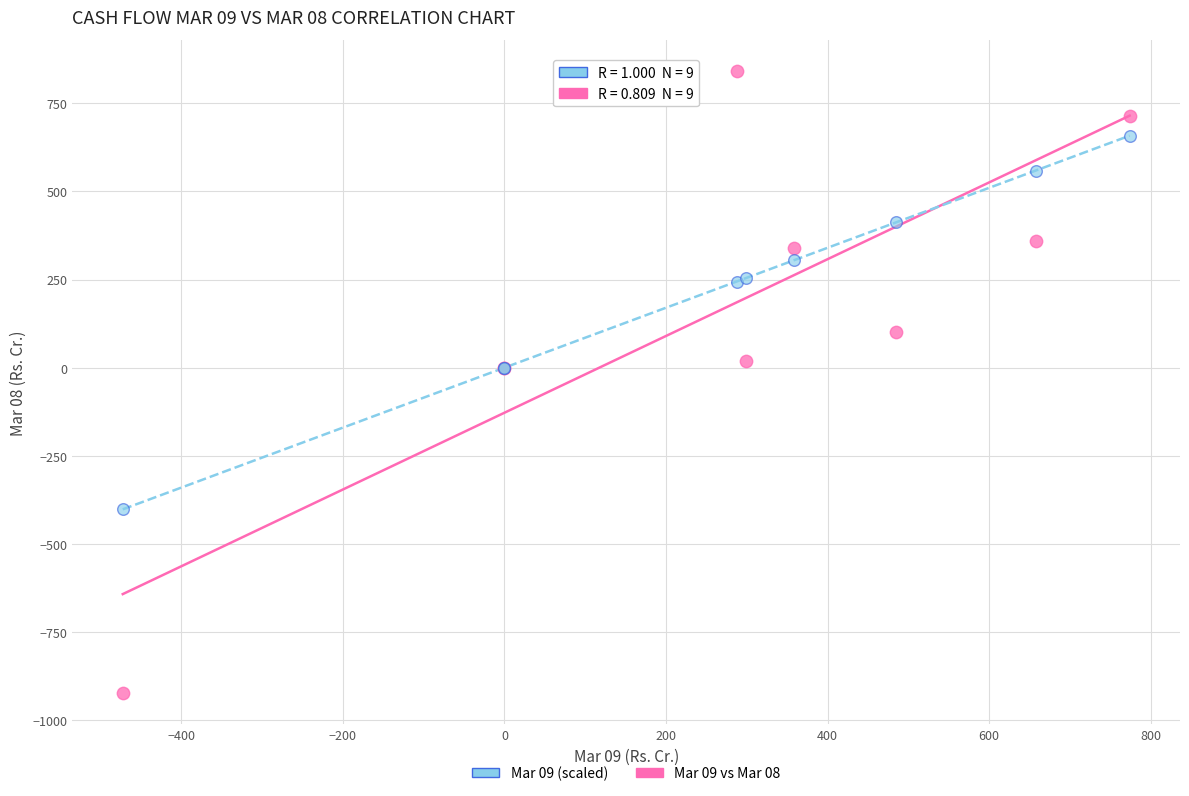

Which series reaches the minimum Y coordinate?

Mar 09 vs Mar 08